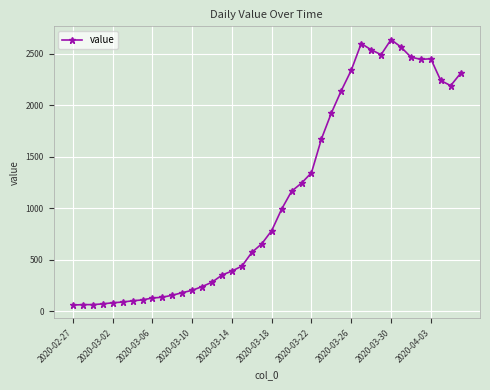

What is the value of the 13th point from the left?

204